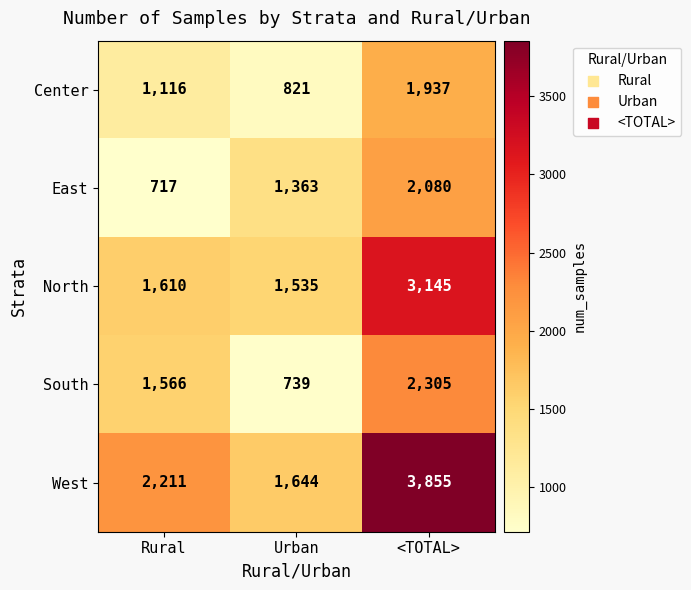

Reading left to right, what are all the values shown in this chart?

Center: 1116	821	1937
East: 717	1363	2080
North: 1610	1535	3145
South: 1566	739	2305
West: 2211	1644	3855